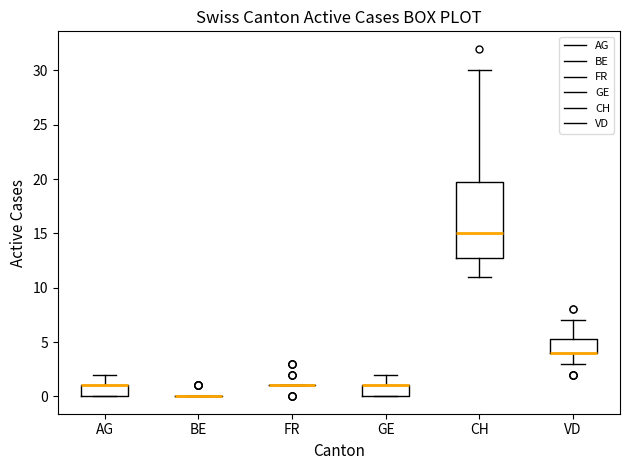

Reading left to right, read every box against the y-axis: the position of its median line, the range the box covers, and the ends of its whiskers. The values are not printed on the chart, so give them approximately, as read against the axis.

AG: median 1.0 (drawn on the box's upper edge), box 0.0 to 1.0, whiskers 0.0 to 2.0
BE: box collapsed to a line at 0.0, whiskers 0.0 to 0.0
FR: box collapsed to a line at 1.0, whiskers 1.0 to 1.0
GE: median 1.0 (drawn on the box's upper edge), box 0.0 to 1.0, whiskers 0.0 to 2.0
CH: median 15.0, box 13.0 to 20.0, whiskers 11.0 to 30.0
VD: median 4.0 (drawn on the box's lower edge), box 4.0 to 5.5, whiskers 3.0 to 7.0